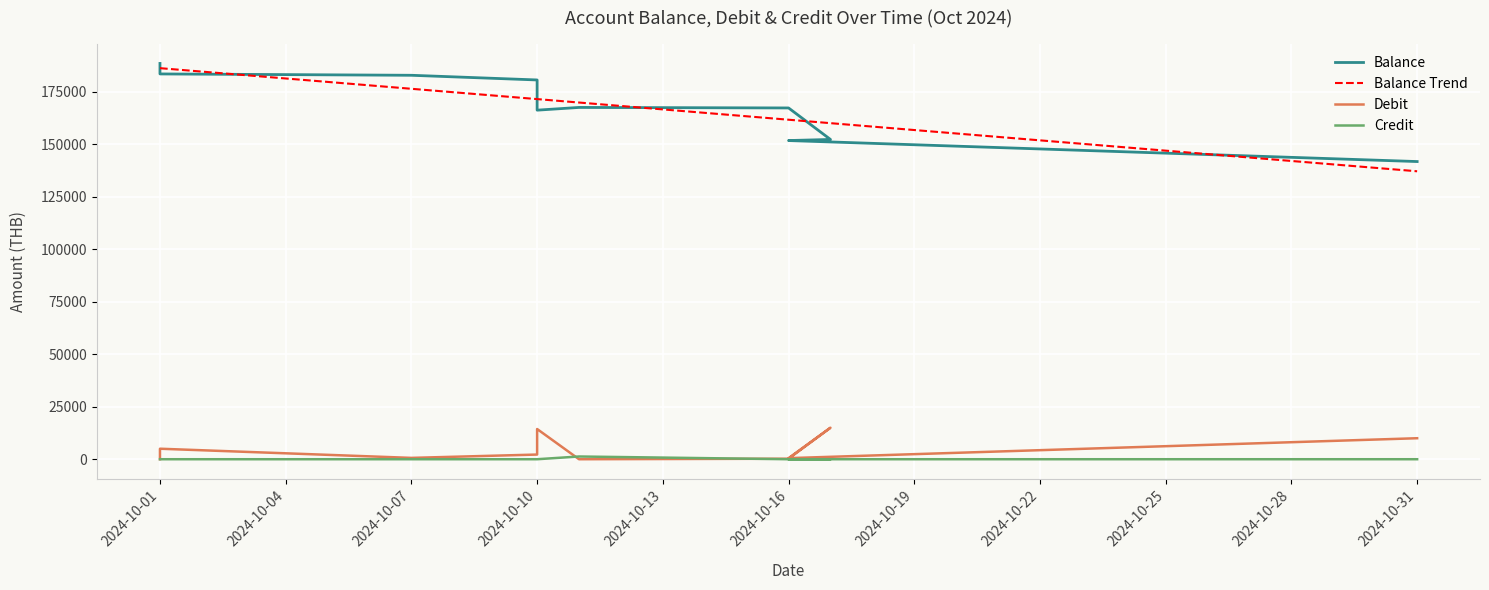

What is the value of the Debit point at the 8th from the left?

15000.0